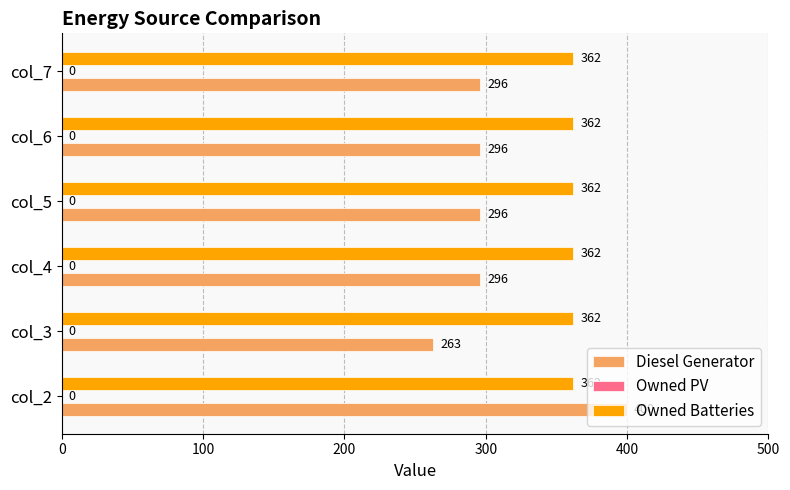

The Owned Batteries series shows 116.9 at col_7. True or false?

False